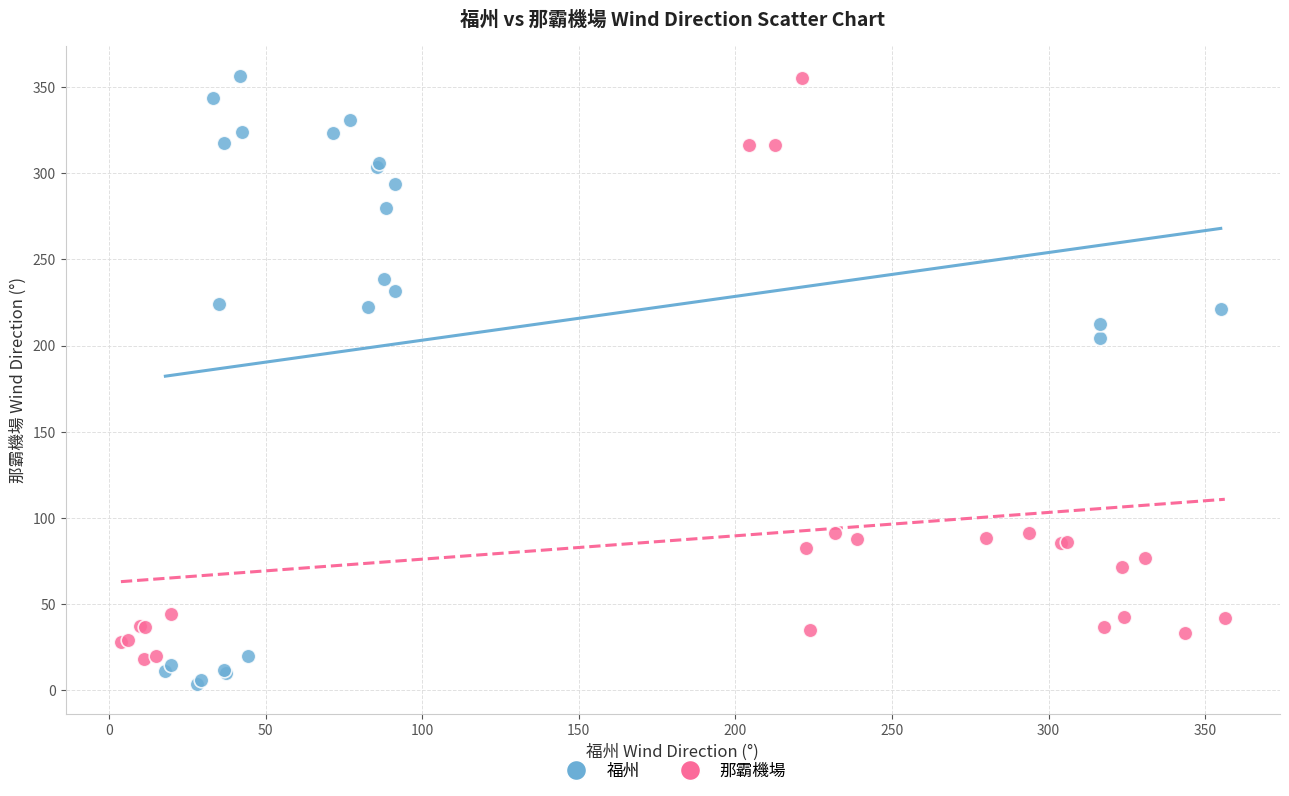

Which series has the largest Y range (max minus min)?

福州